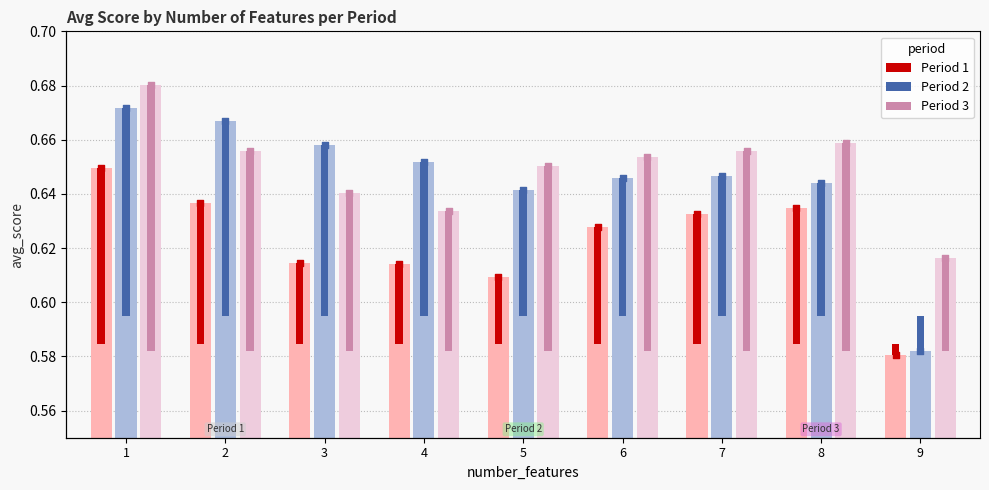

What are all the series names shown in the legend?

Period 1, Period 2, Period 3